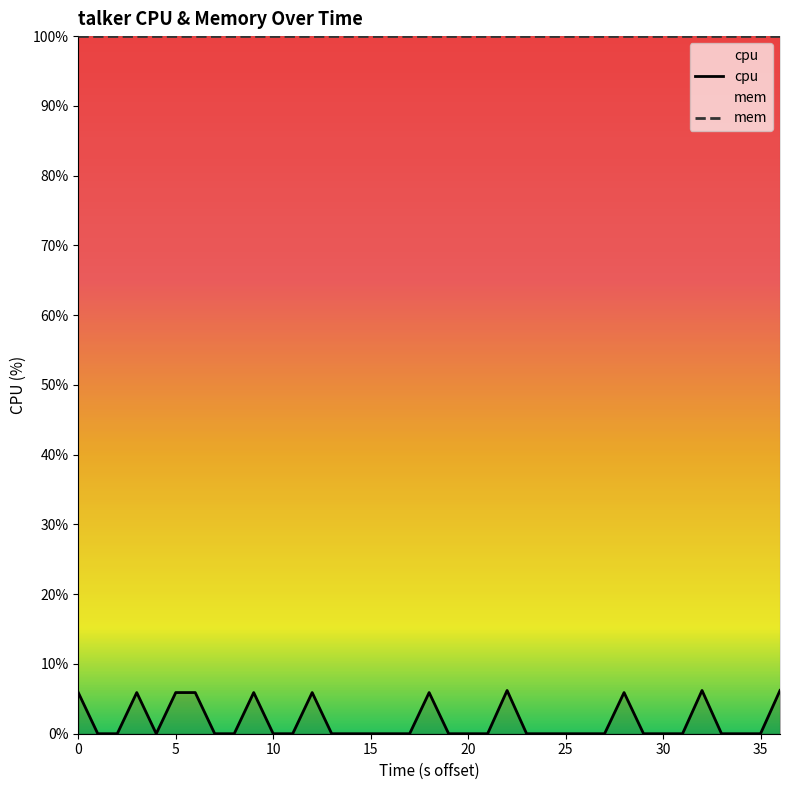

What is the average value?

1.6